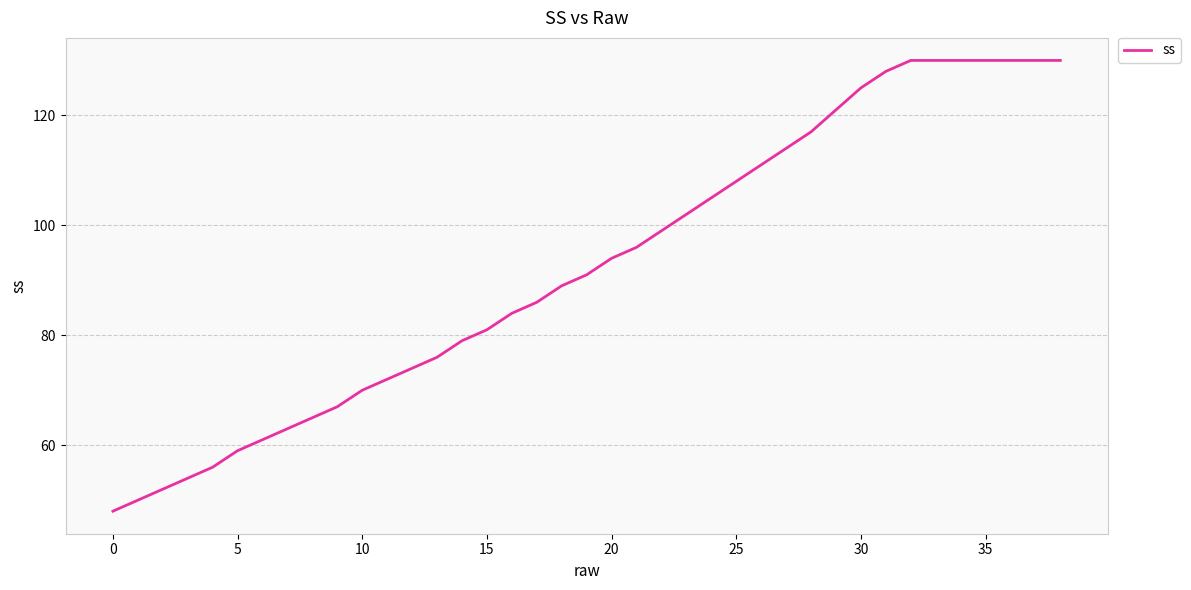

What is the smallest value displayed?

48